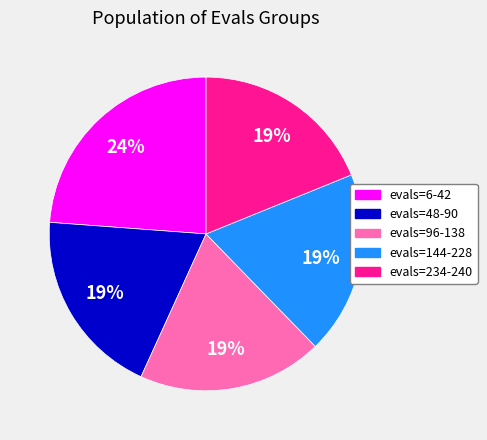

Which slice is the largest?

evals=6-42